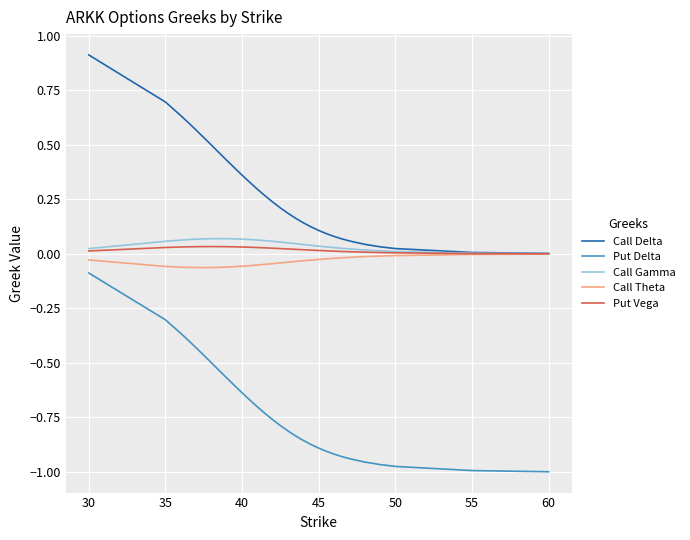

Which series has the largest total across all categories?

Call Delta